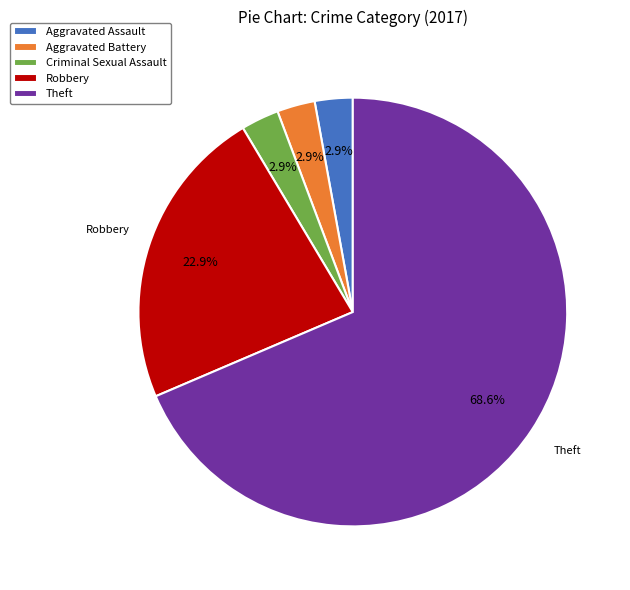

What percentage do Theft and Aggravated Assault together represent?

71.4%